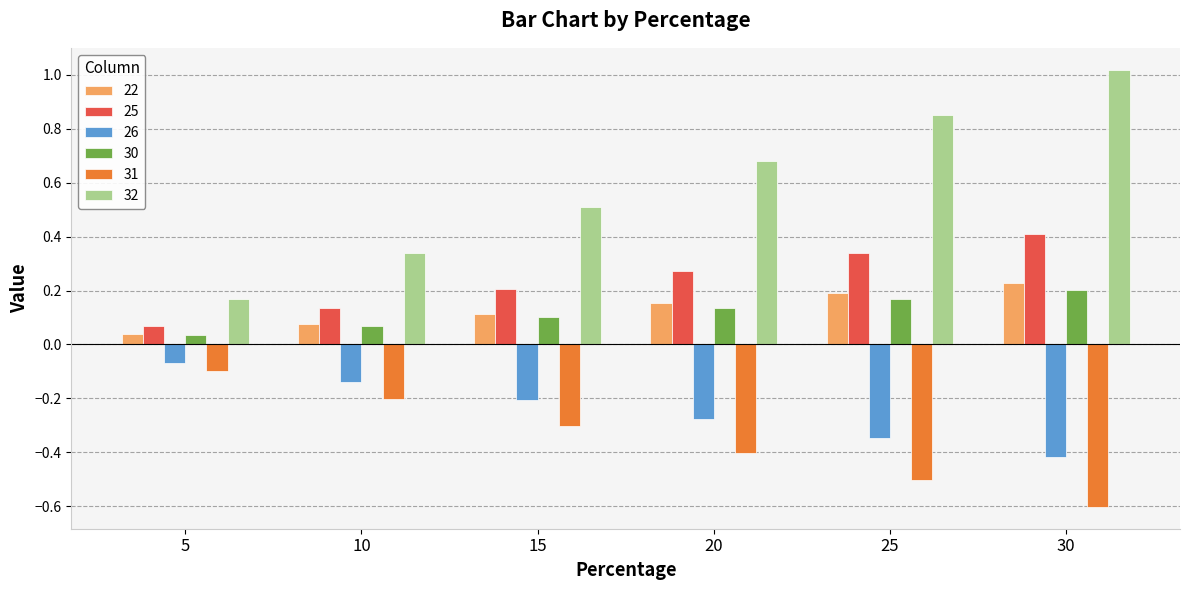

Rank the series by their maximum value, from highest to lowest.

32, 25, 22, 30, 26, 31